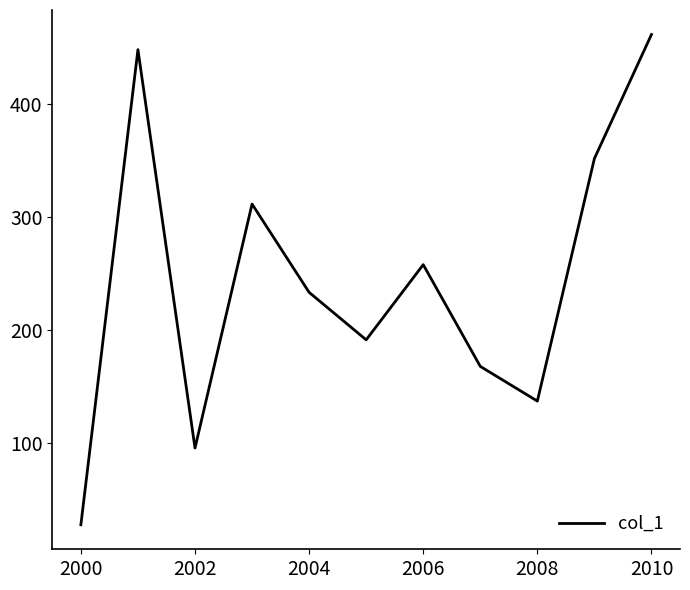

How many lines are shown in the chart?

1